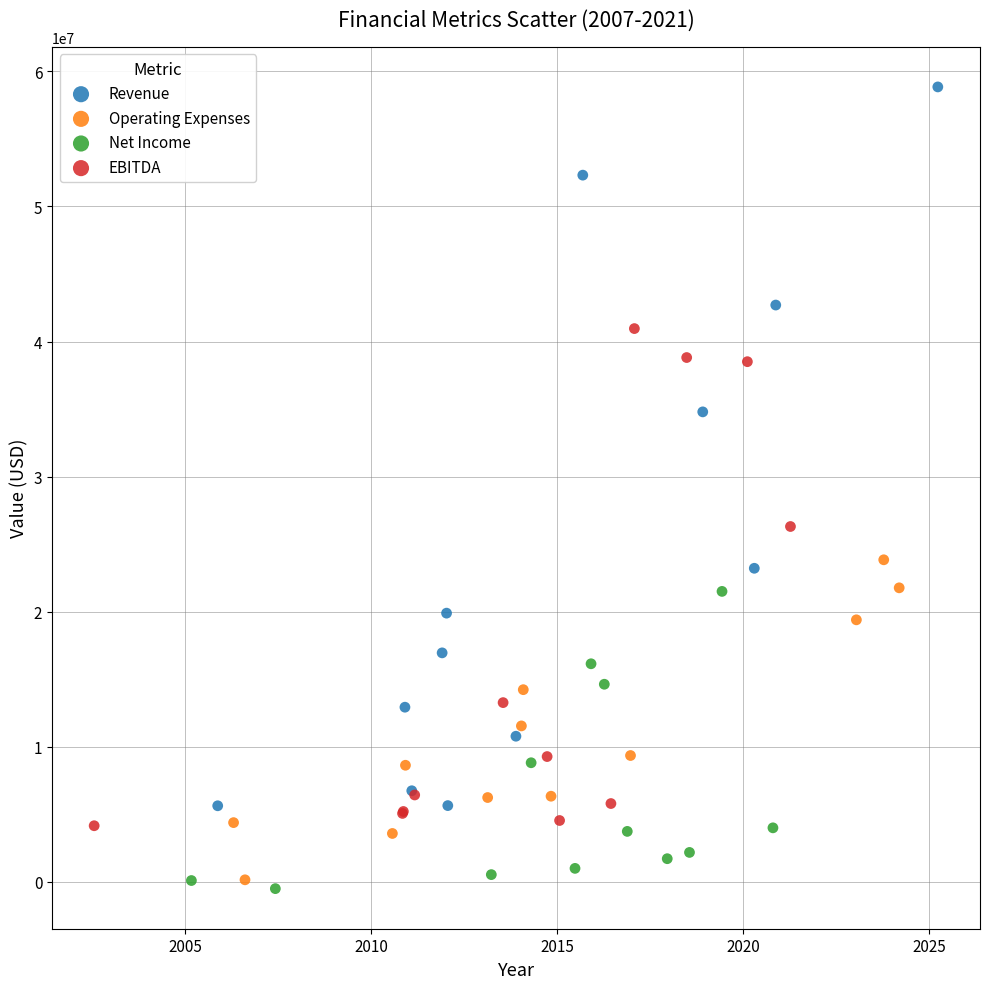

Which series contains the highest Y value?

Revenue